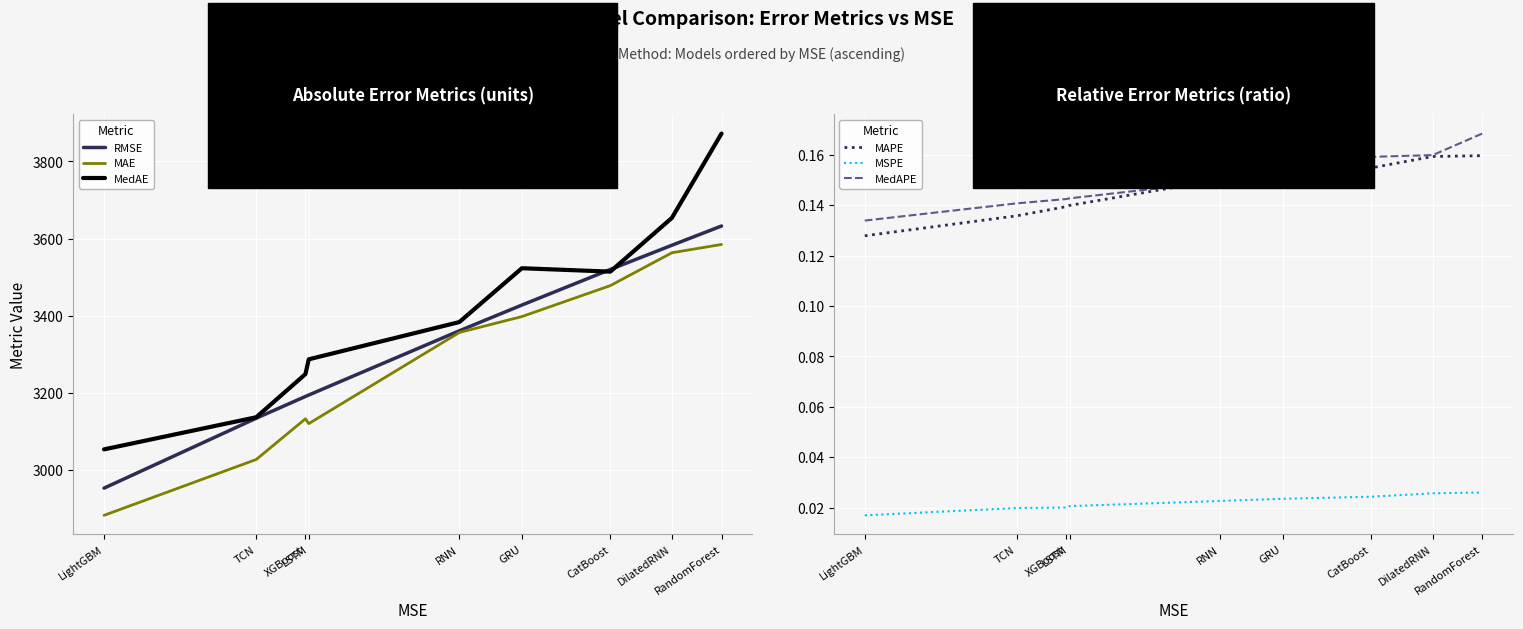

What is the total value across all series at CatBoost?

10511.5